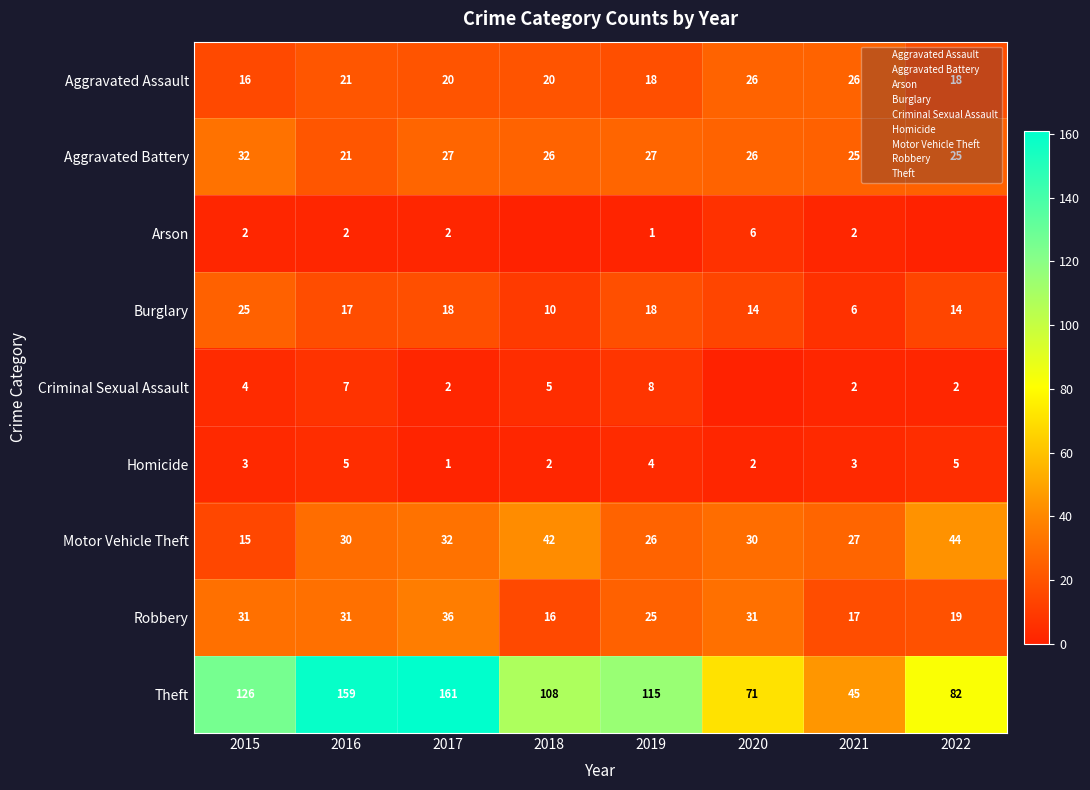

What is the difference between the maximum and second lowest values in the Aggravated Assault series?

8